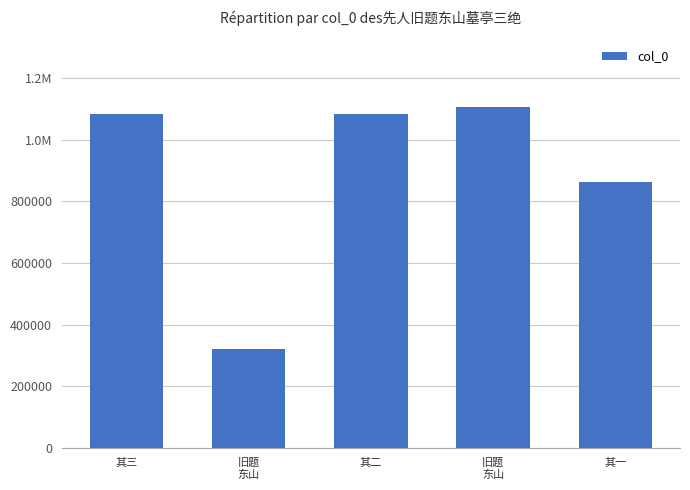

What is the difference between the maximum and minimum values?

784014